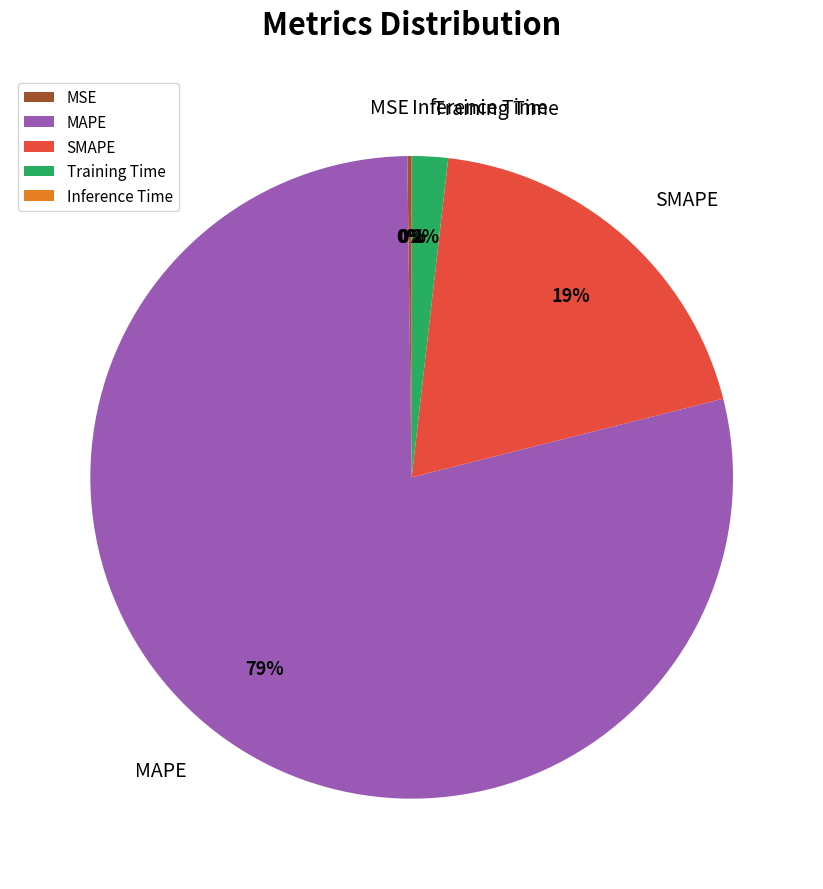

To the nearest percent, what percentage of the pie is Training Time?

2%